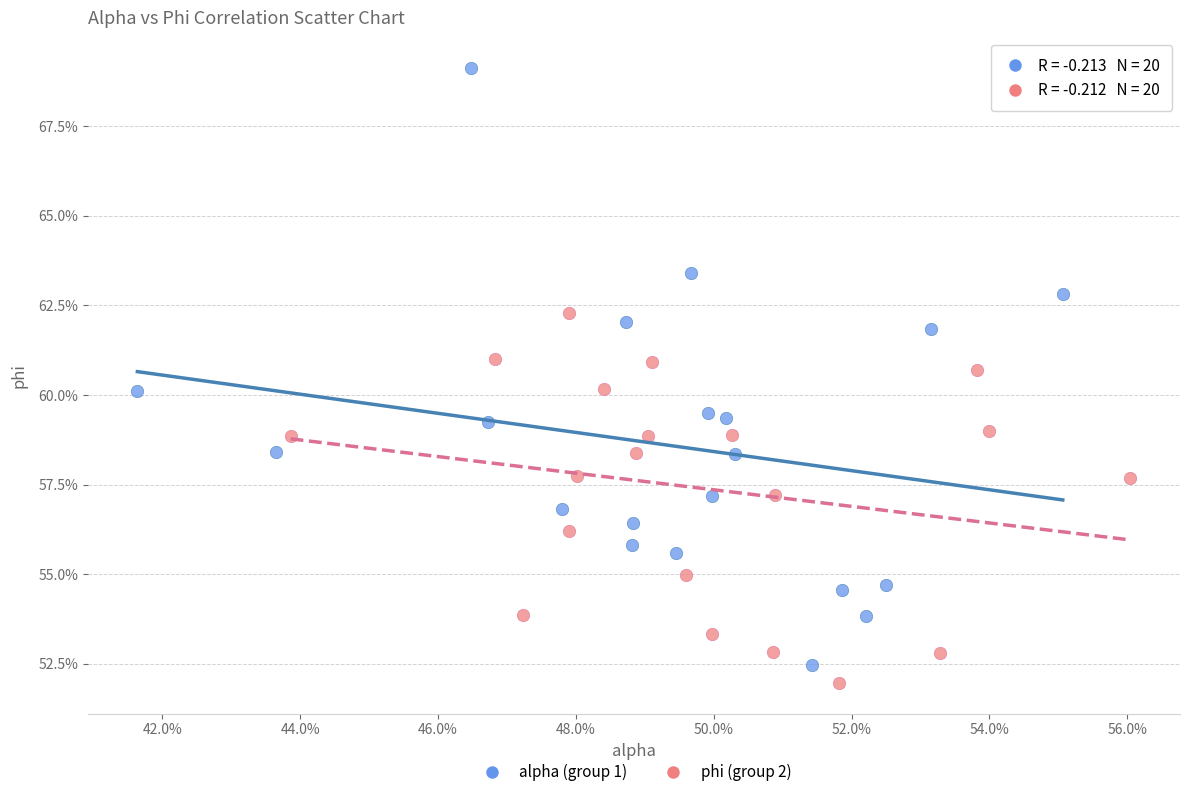

What are all the series names shown in the legend?

alpha (group 1), phi (group 2)